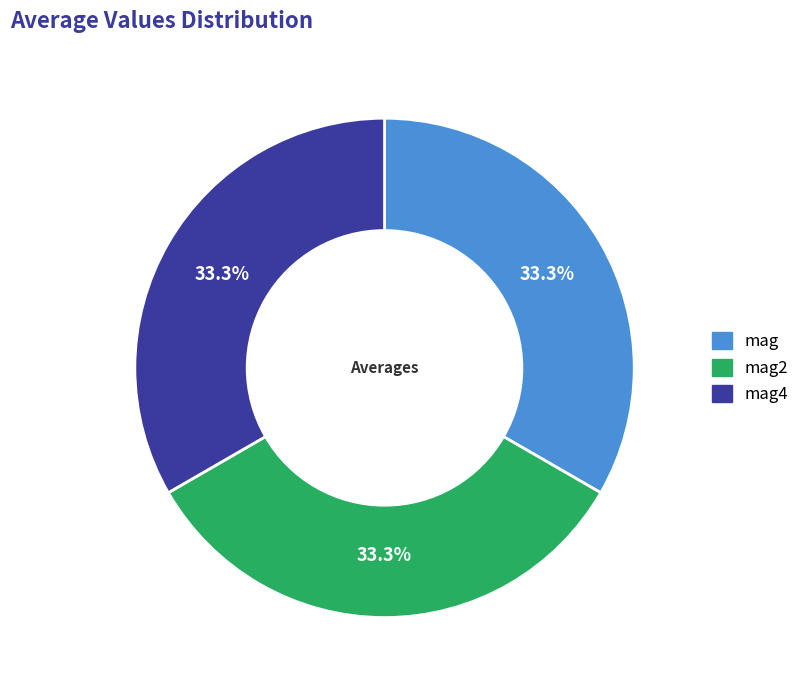

Does any single category account for the majority?

No